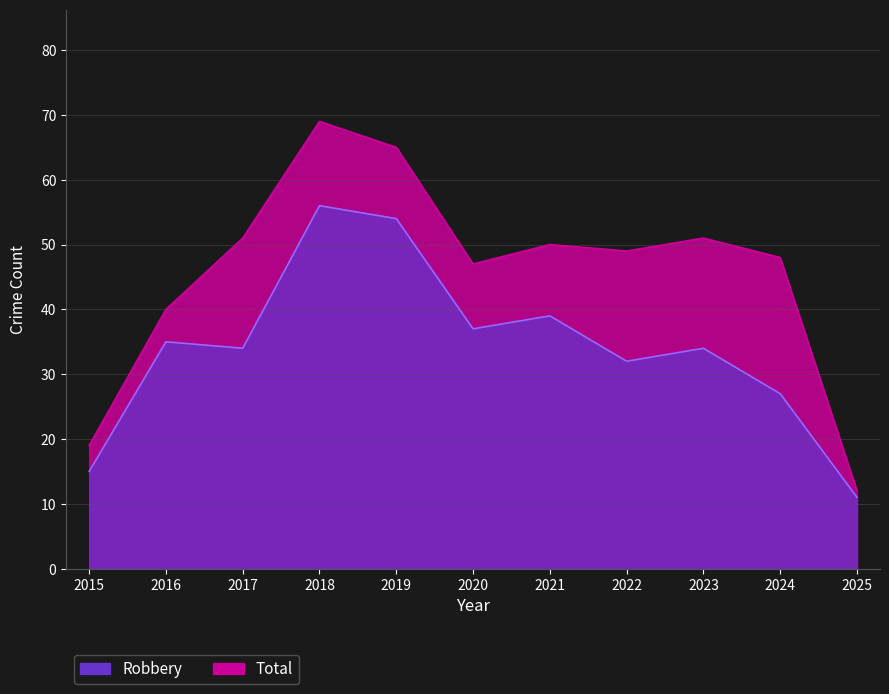

In Robbery, how many points are higher than both neighbors (excluding endpoints)?

4